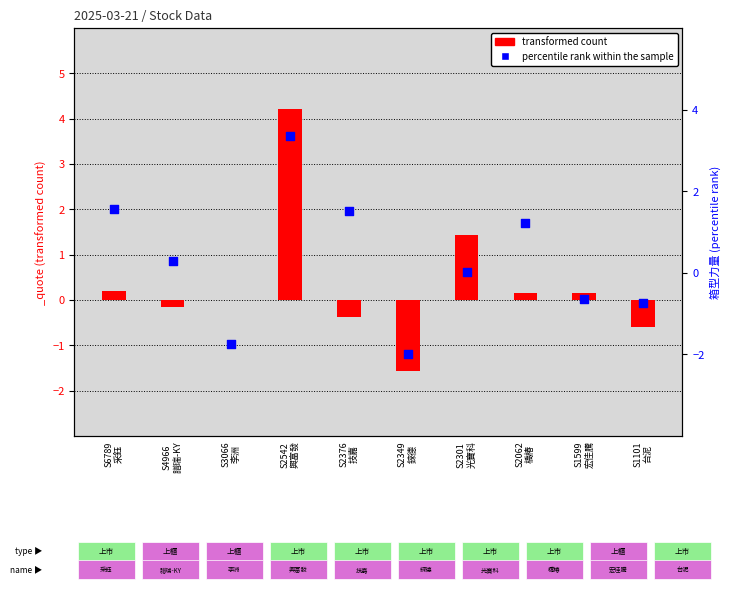

Is the value of percentile rank within the sample at S1599
宏佳騰 greater than the value of transformed count at S3066
李洲?

No